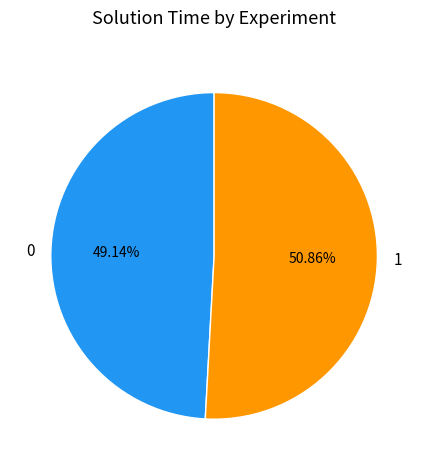

Does 0 represent more than half of the total?

No